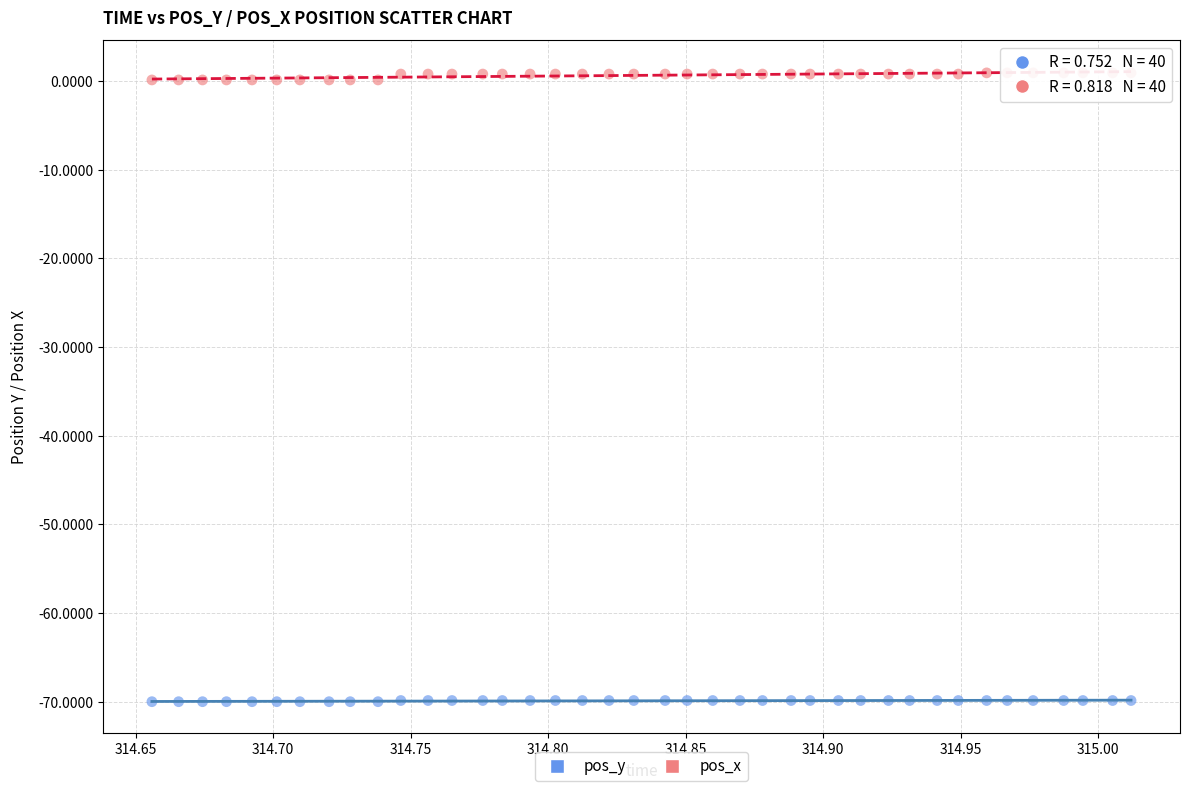

Which series reaches the minimum Y coordinate?

pos_y